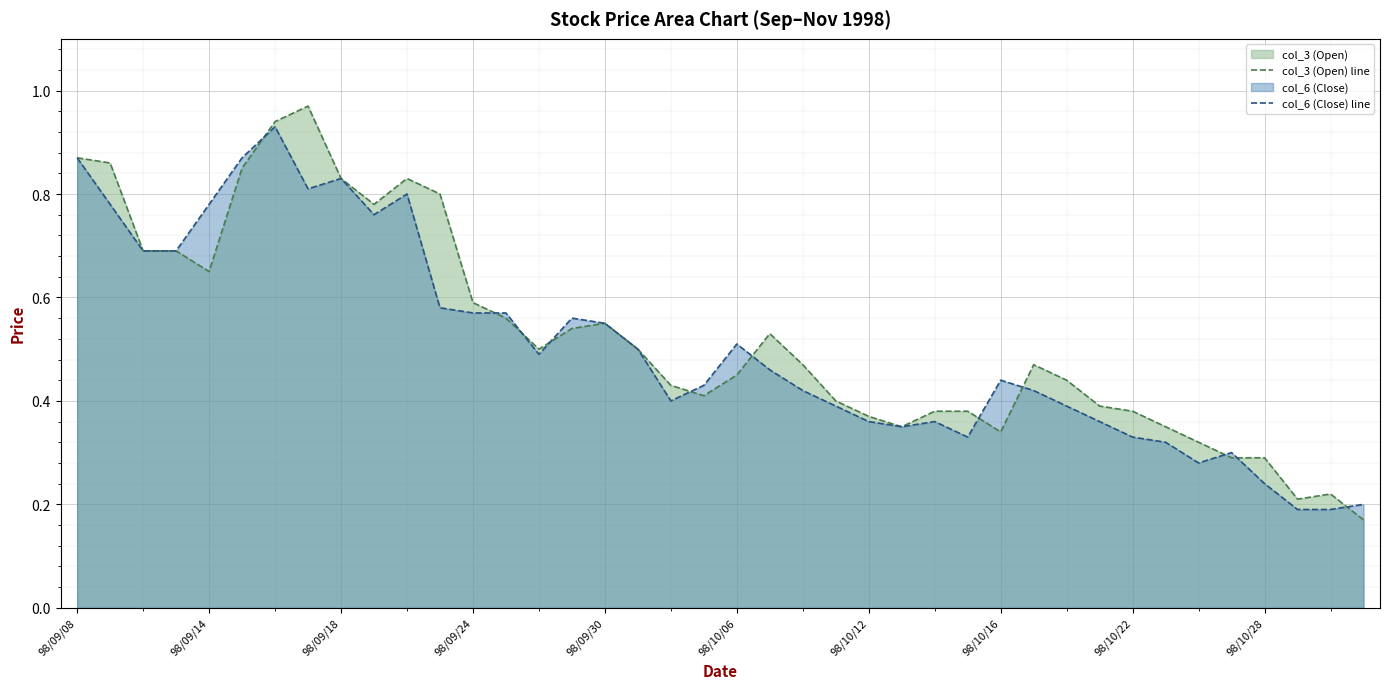

Does the chart display data point markers on the line(s)?

No